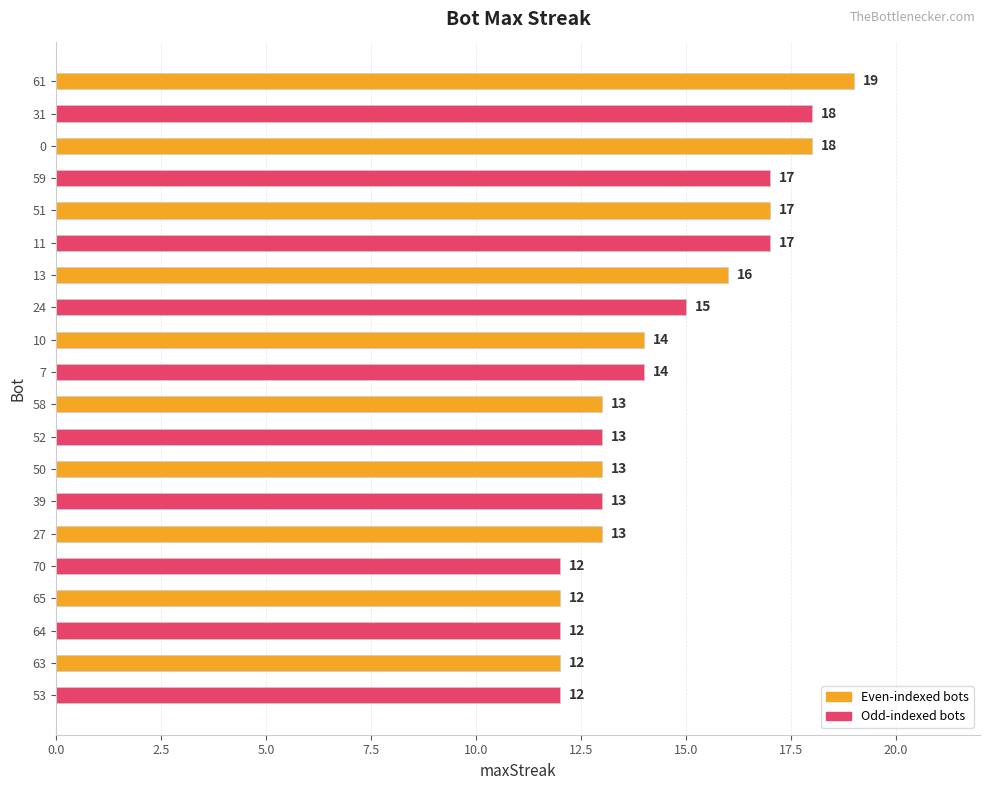

What is the ratio of the value at 61 to the value at 53?

1.6